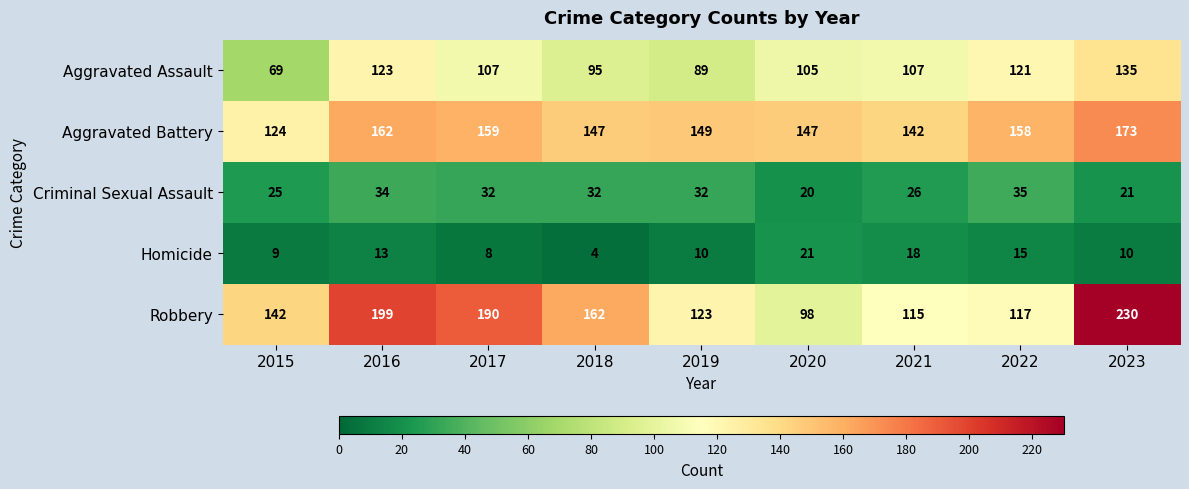

What is the spread (max minus min) of values at 2016?

186